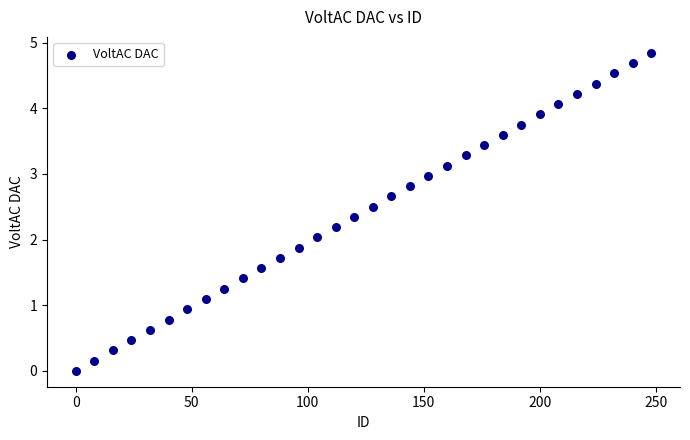

What is the range of Y values (max minus min)?

4.8